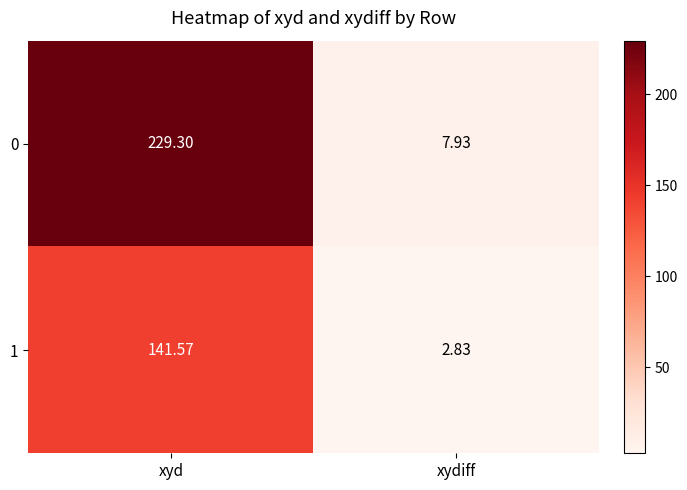

Count the number of data series in this chart.

2